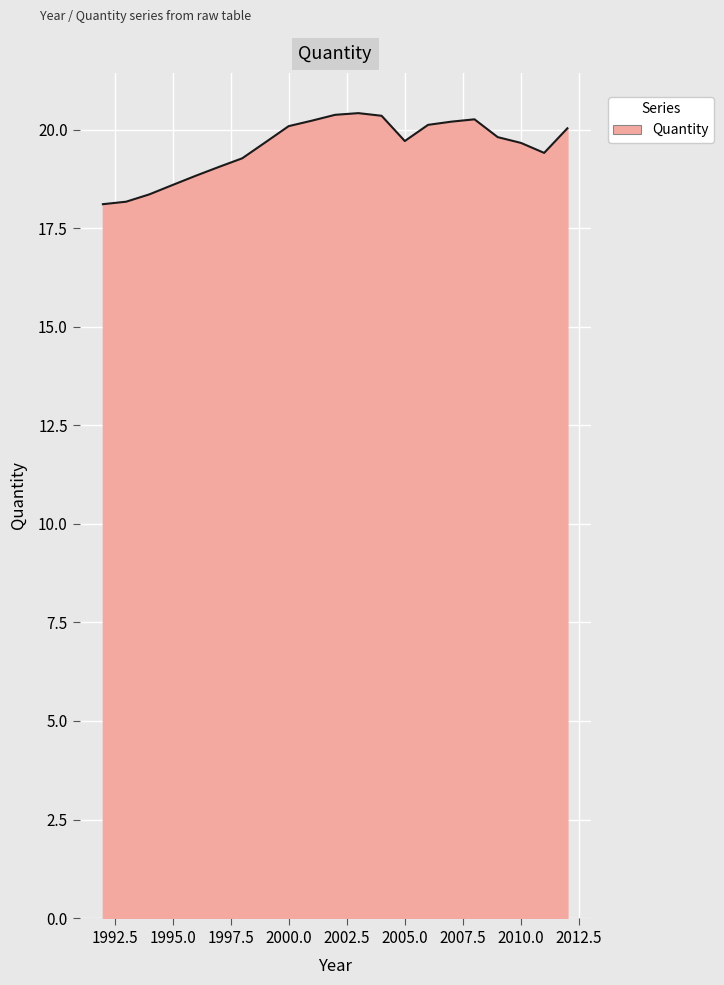

What is the difference between the maximum and minimum values?

2.3